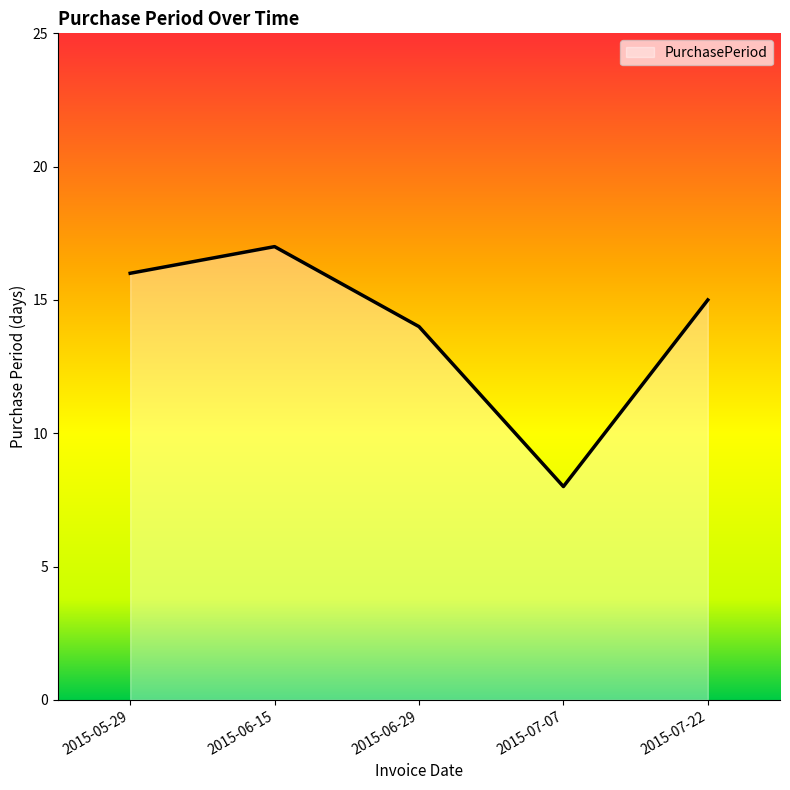

Is it true that the value at 2015-07-07 is 12?

False